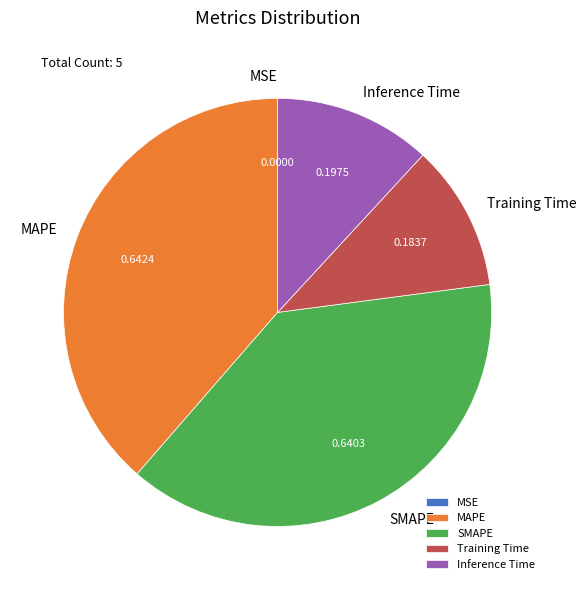

Is it true that Training Time is 11% of the pie?

True